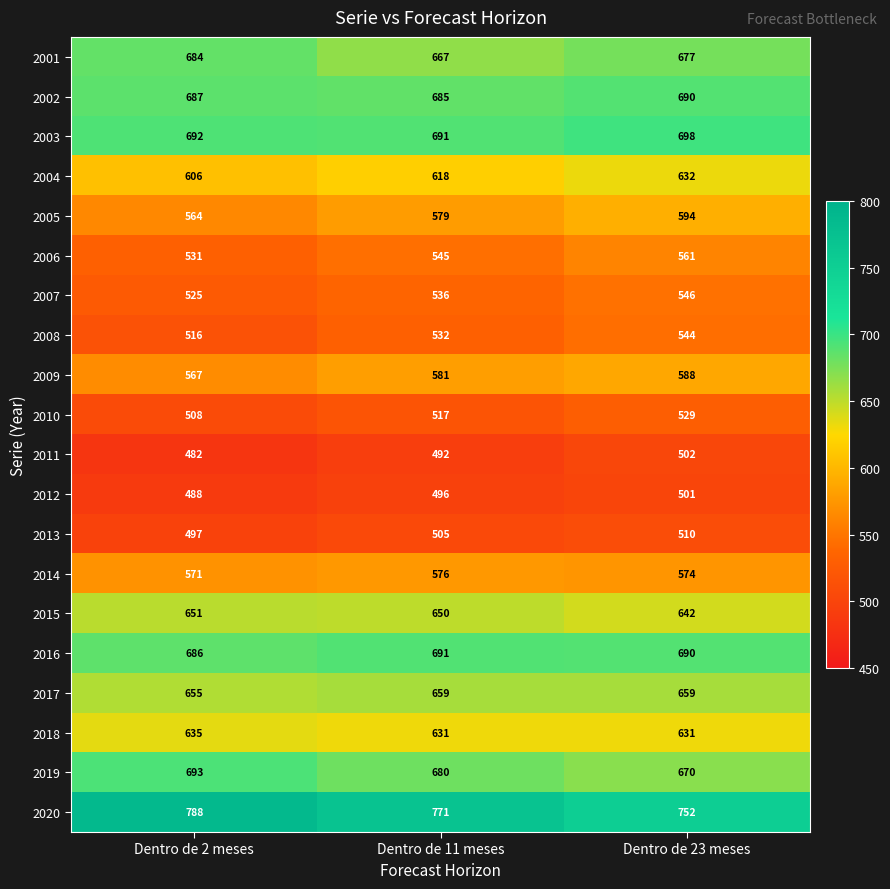

Where does the 2020 series first go above 771?

Dentro de 2 meses